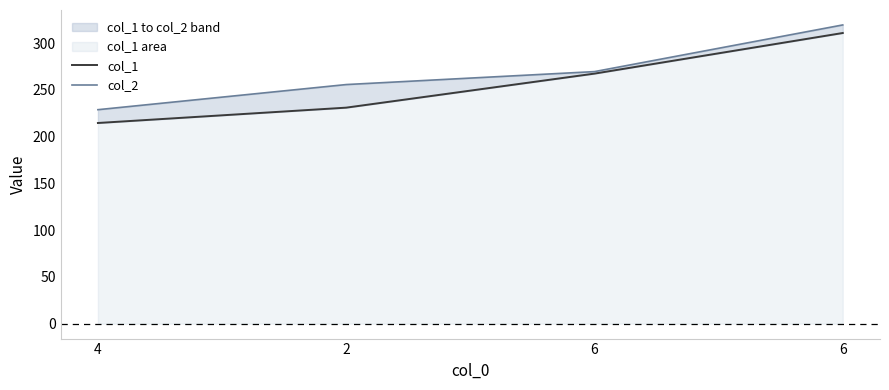

What is the difference between the highest and lowest values at 4?

14.2